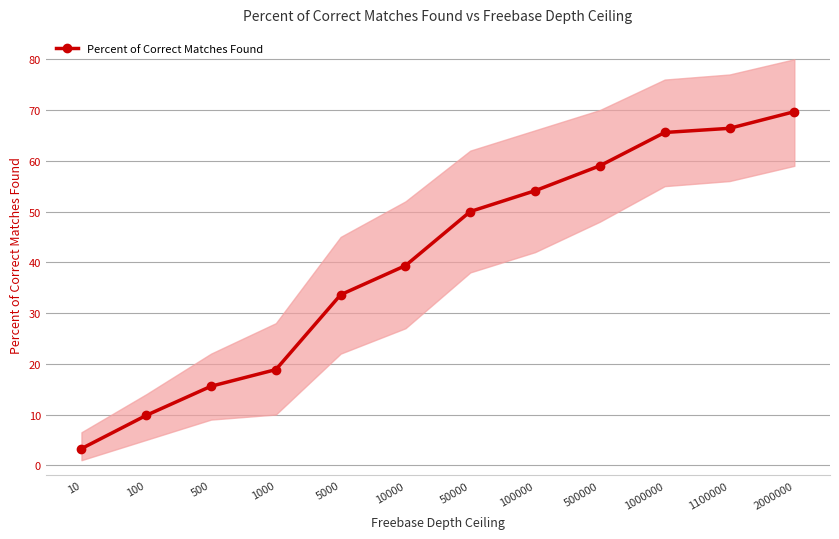

What is the ratio of the value at 500 to the value at 500000?

0.3